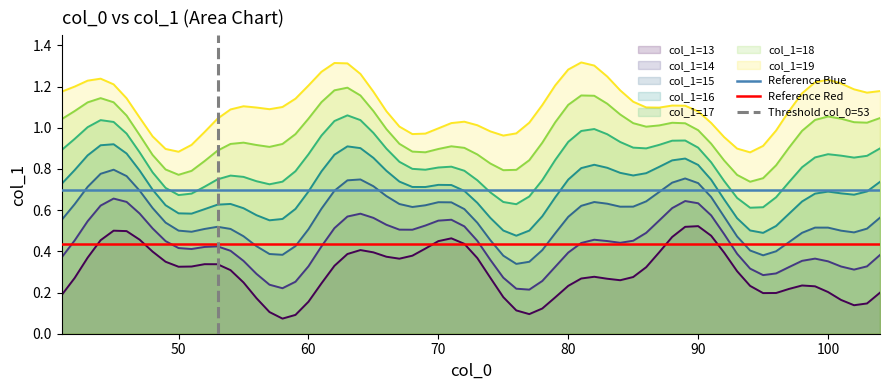

How many lines are shown in the chart?

3